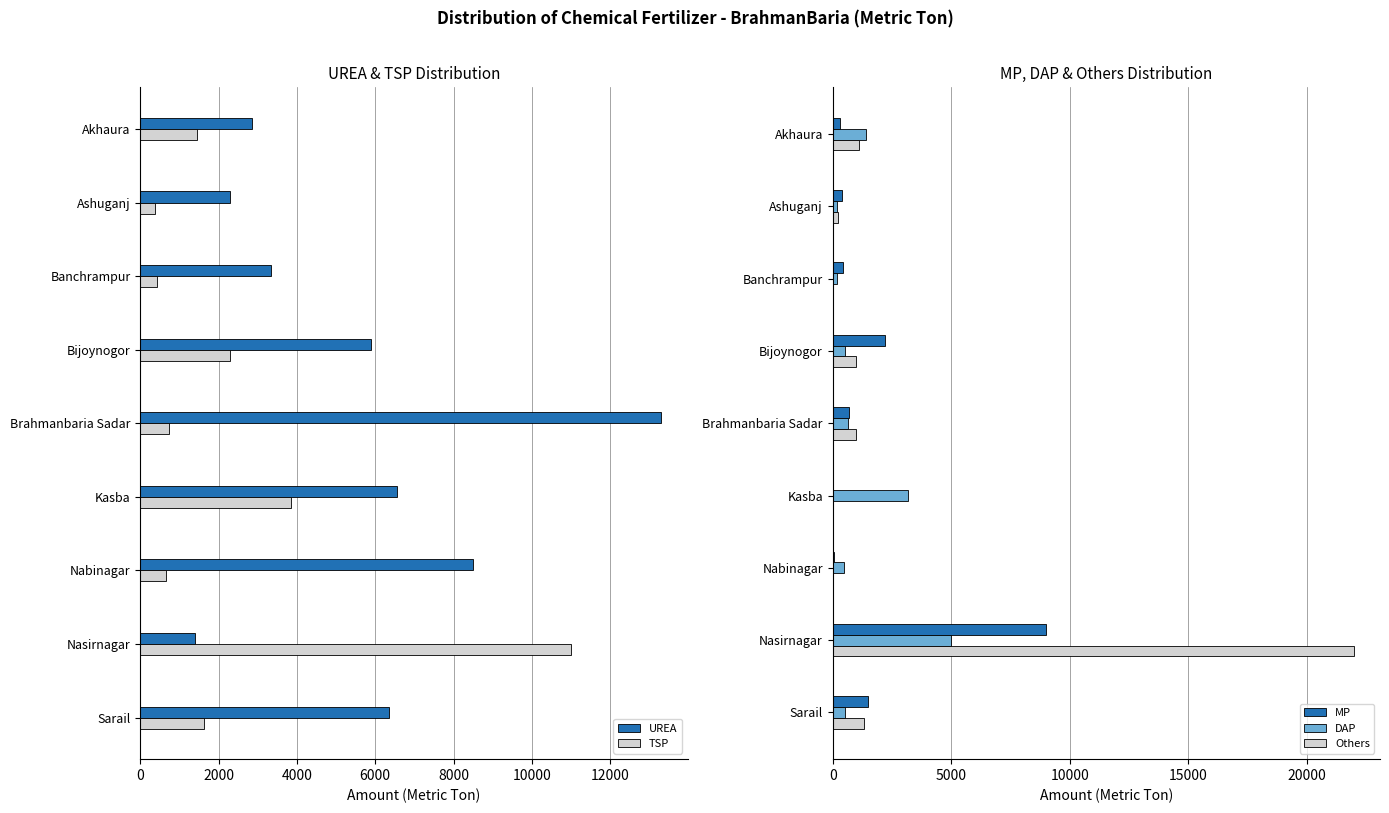

What is the sum of all UREA values?

50510